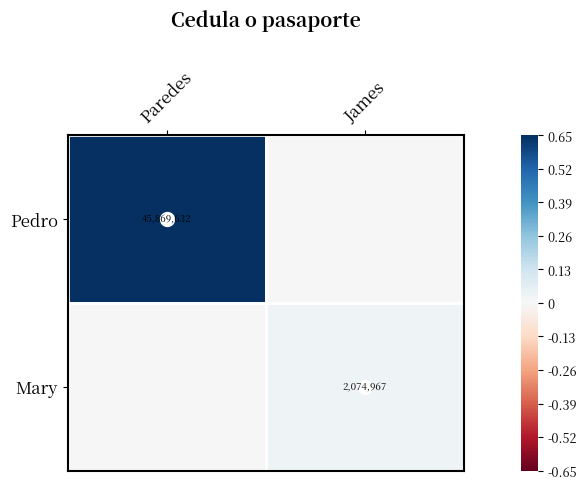

Is it true that Pedro equals 29684937 at Paredes?

False